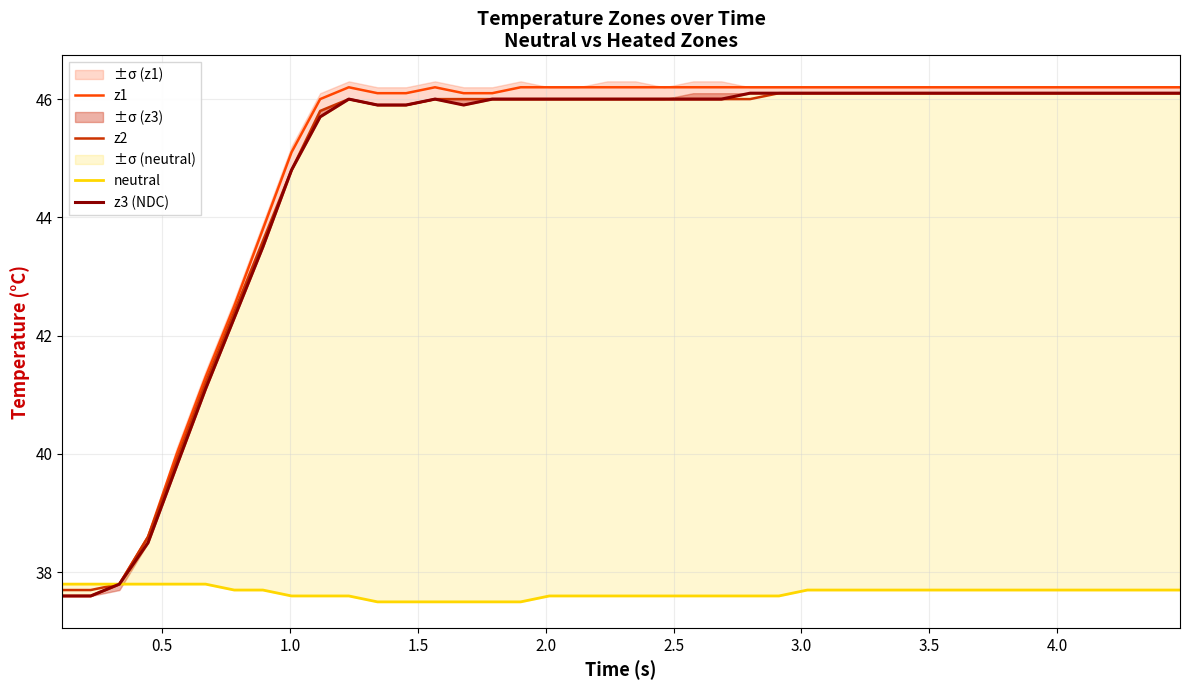

How many lines are shown in the chart?

4